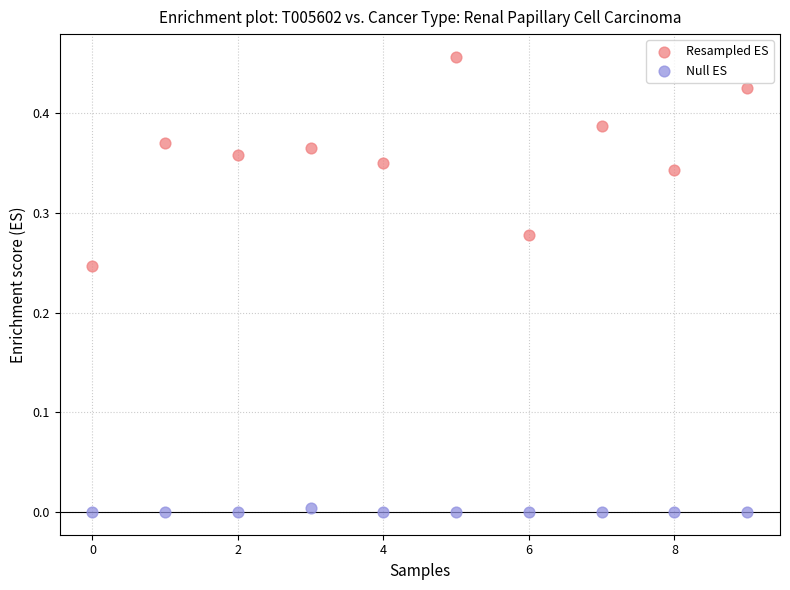

Which series has the largest Y range (max minus min)?

Resampled ES